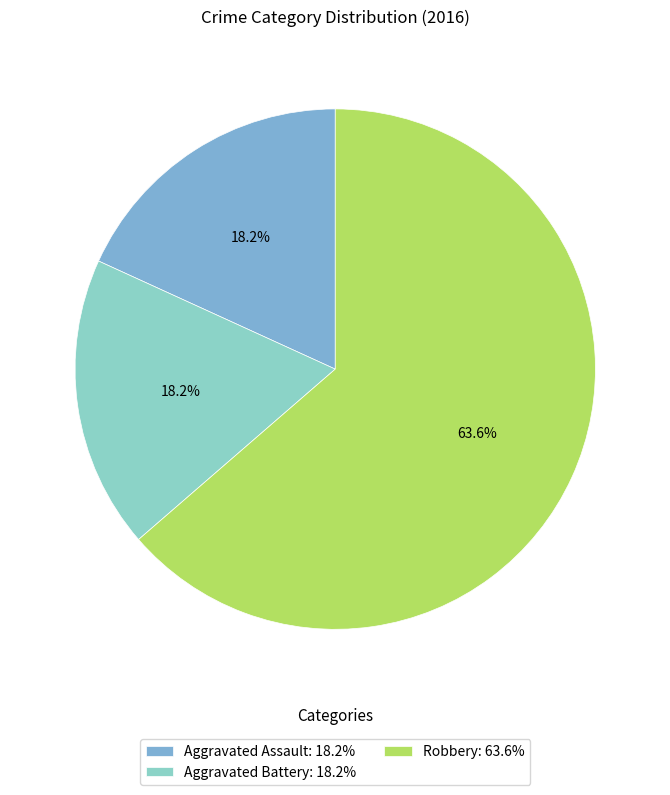

What is the change in value from Aggravated Battery to Robbery?

+5